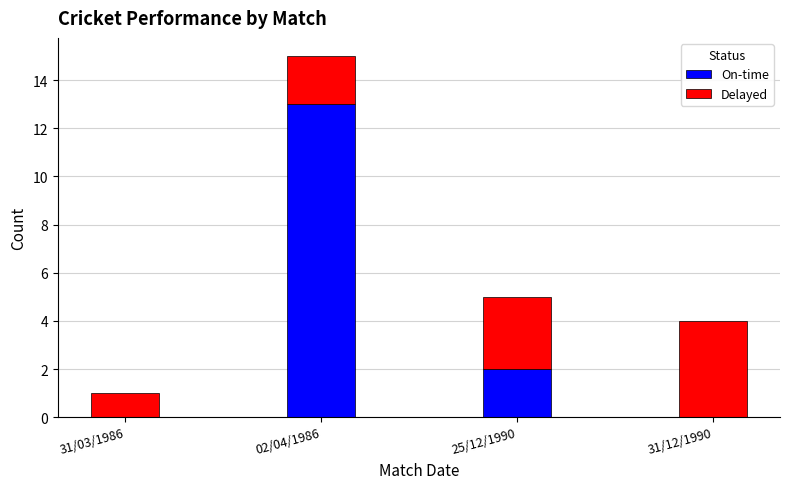

At which category is the sum across all series the highest?

02/04/1986